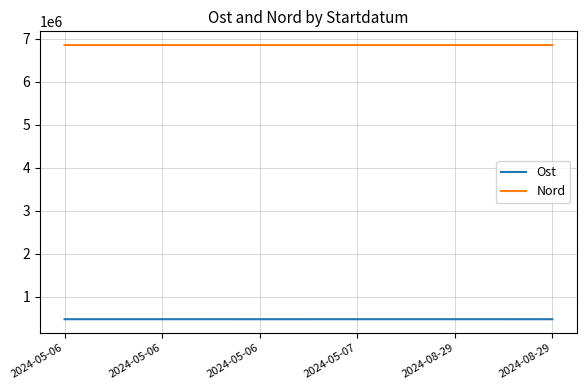

True or false: Nord and Ost cross at least once.

False